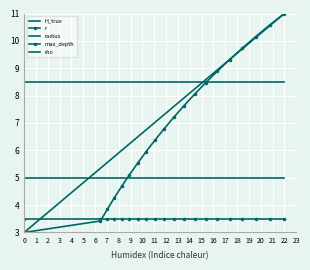

How many data points does each series have?

20